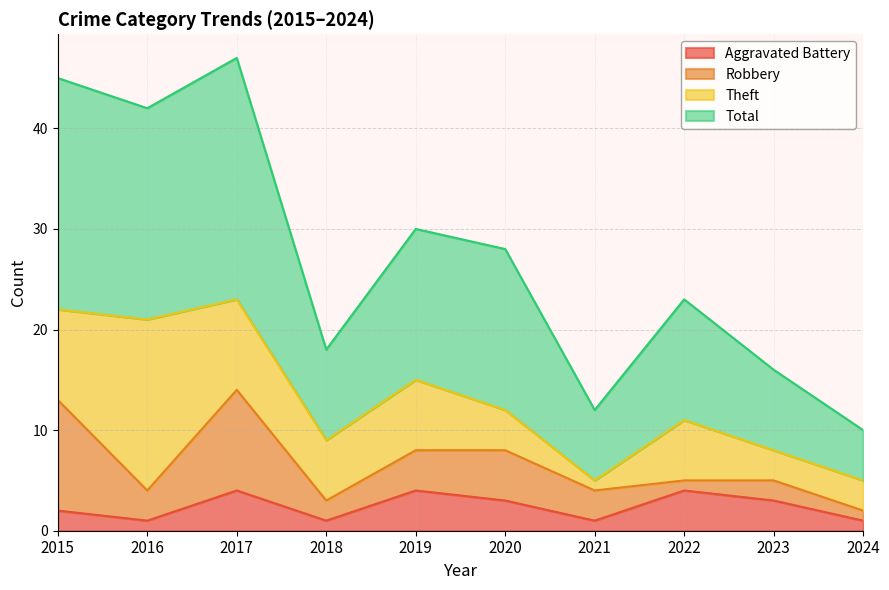

What is the difference between the maximum and minimum values in the Total series?

37